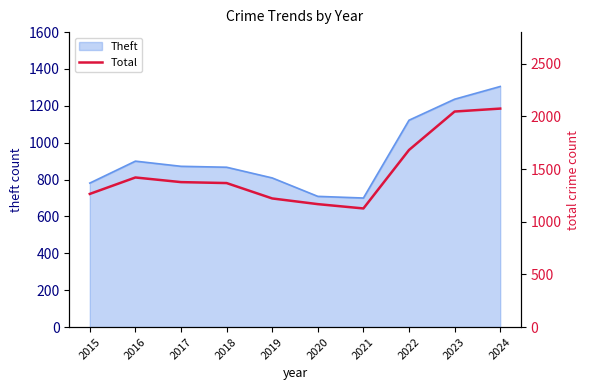

True or false: Theft has a value of 369 at 2024.

False